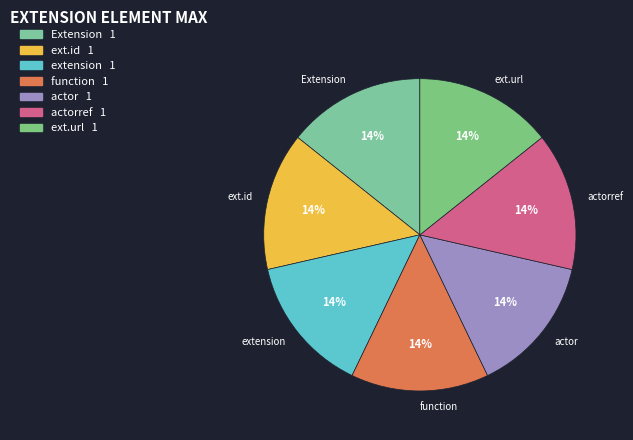

To the nearest percent, what percentage of the pie is actorref?

14%